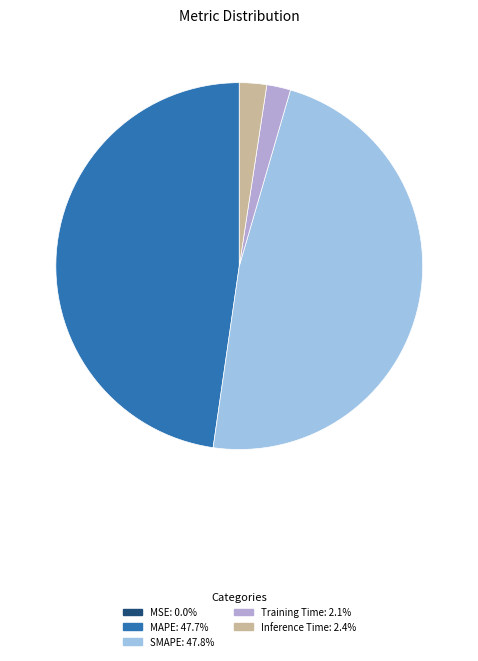

Is there a majority slice in this chart?

No